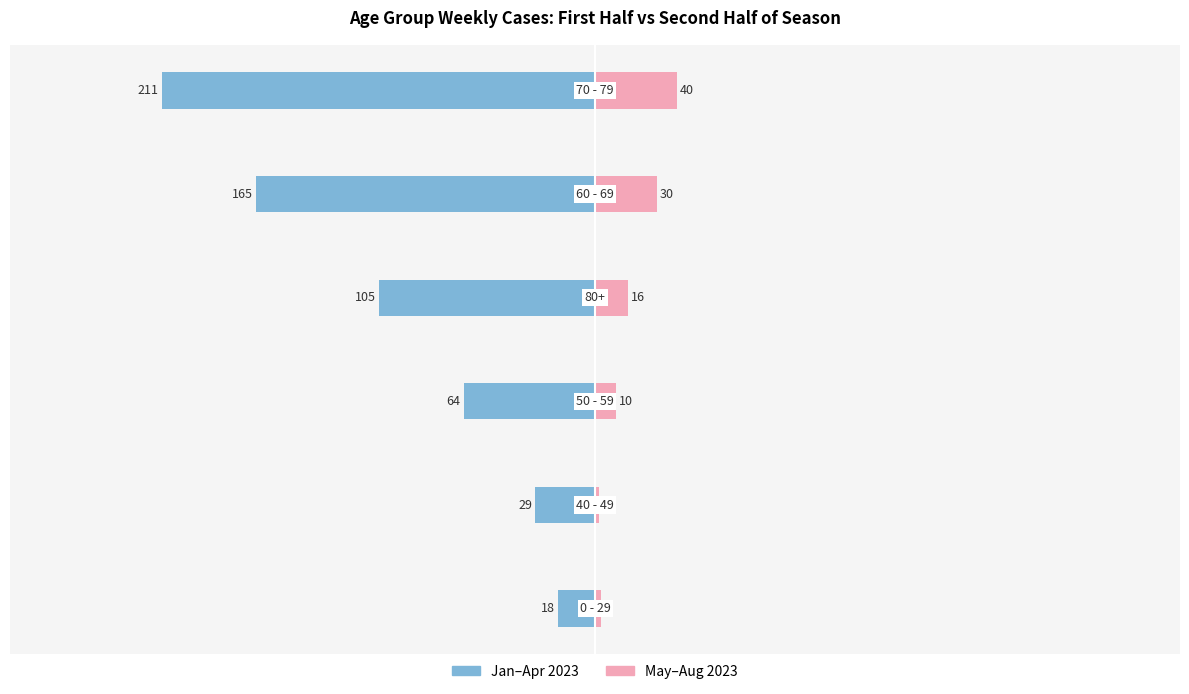

How many categories are shown in the chart?

6